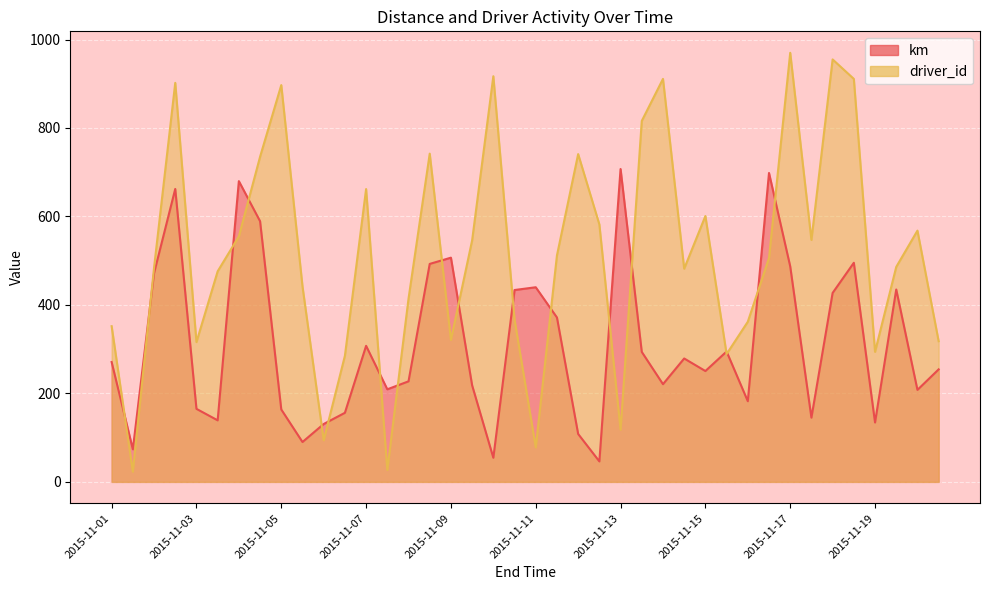

What is the sum of all driver_id values?

20604.0